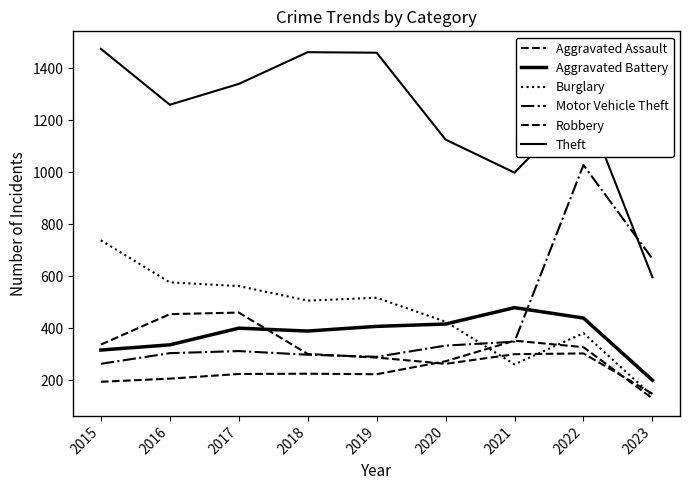

The value of Aggravated Assault at 2020 is 273. True or false?

True